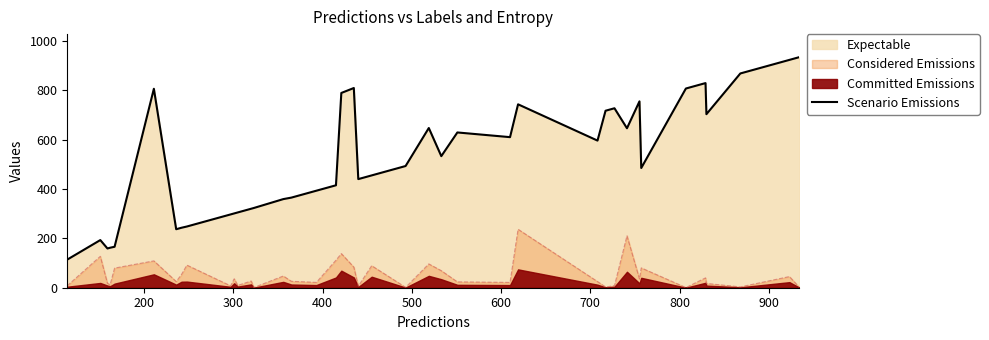

True or false: Scenario Emissions and Considered Emissions cross at least once.

False